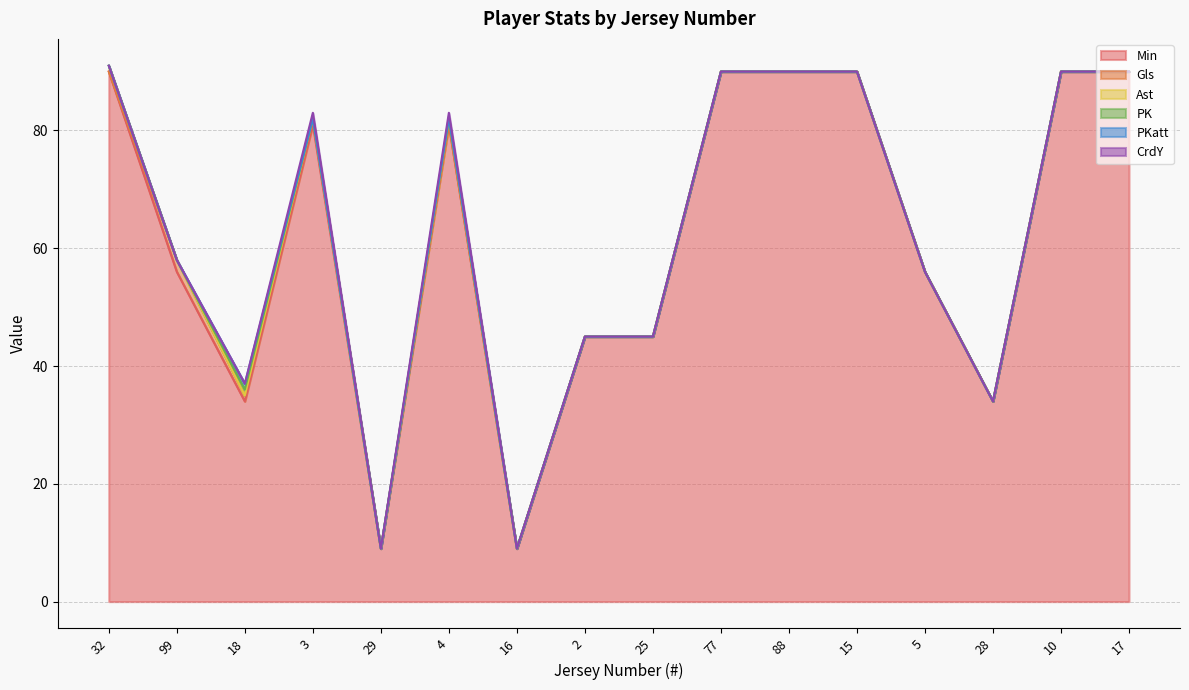

Where is the first local minimum for Min?

18